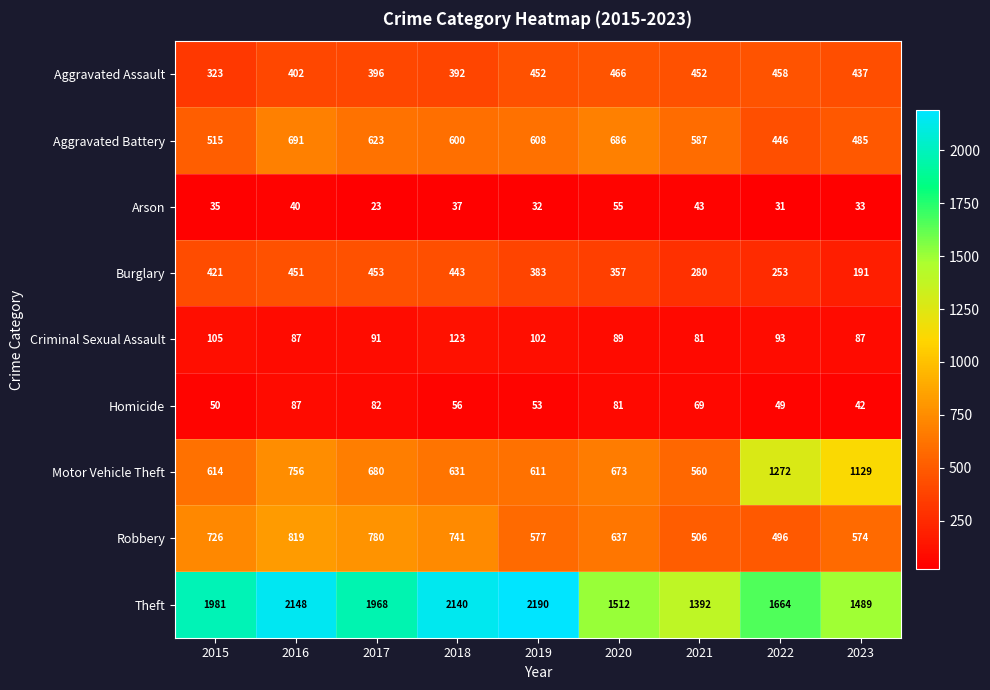

What is the average value of the Aggravated Assault series?

420